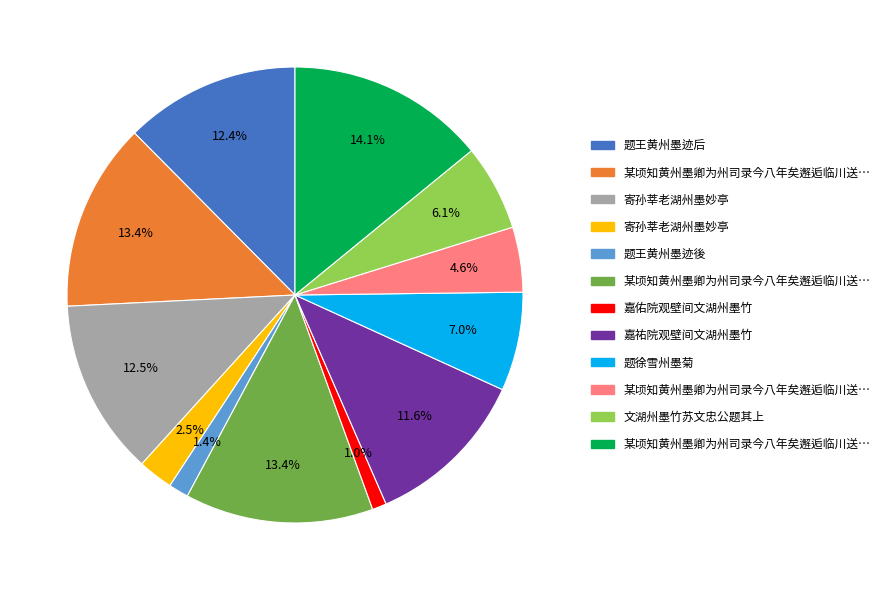

Is there any slice that represents more than half of the pie?

No